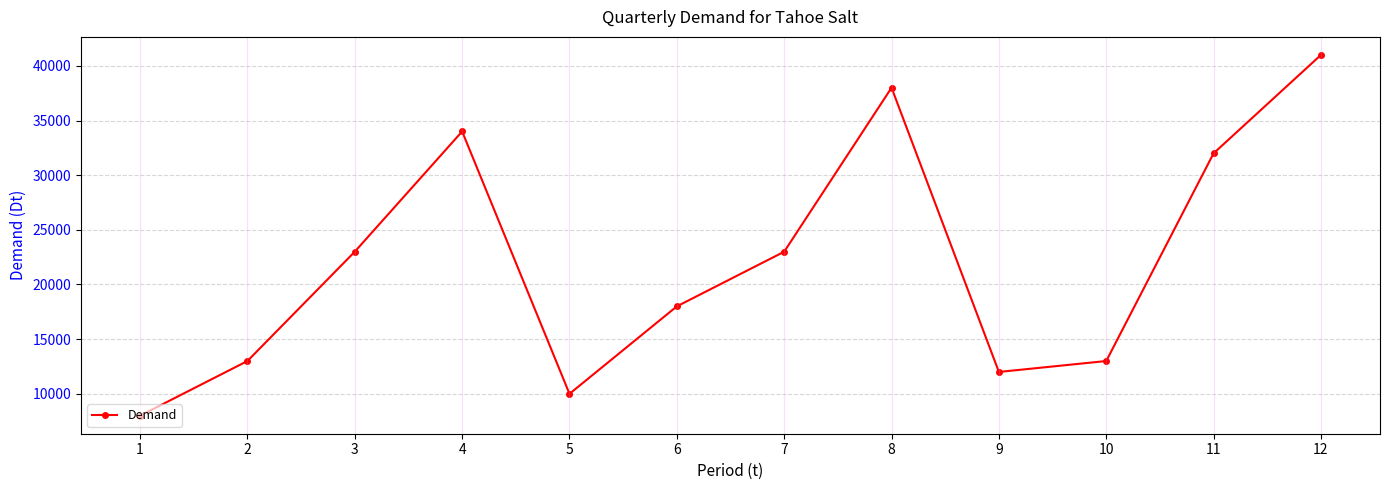

What is the value of the 5th point from the left?

10000